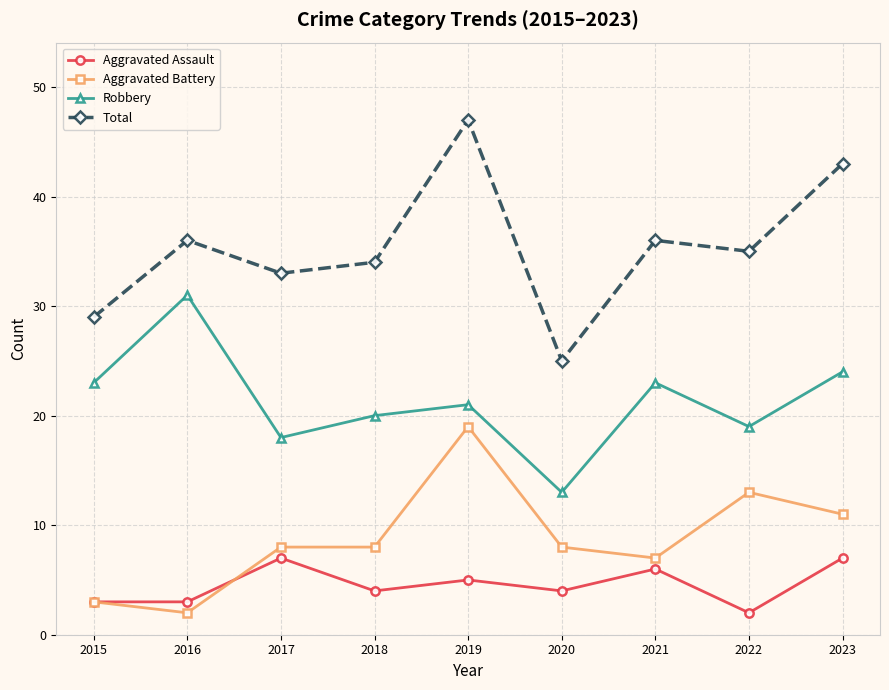

What is the value of the Aggravated Battery point at the 6th from the left?

8